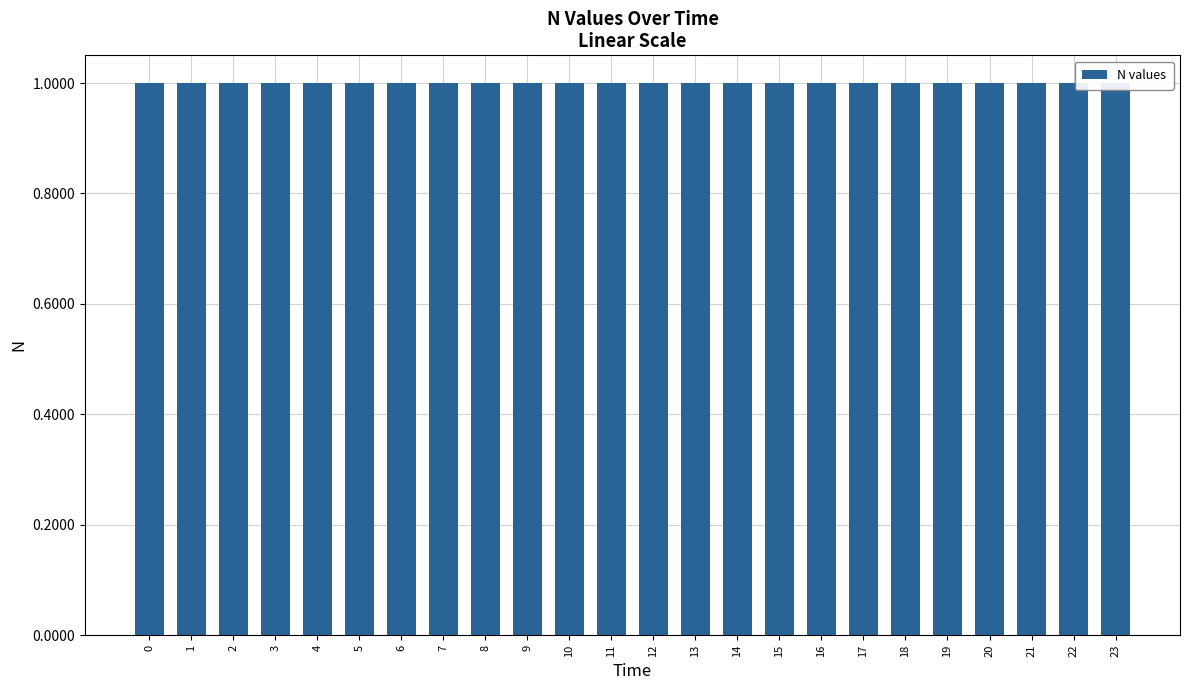

True or false: the data shows 1.6 at 6.

False